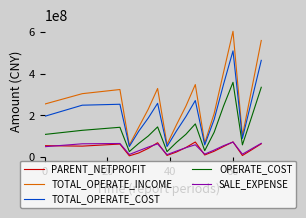

How many lines are shown in the chart?

5